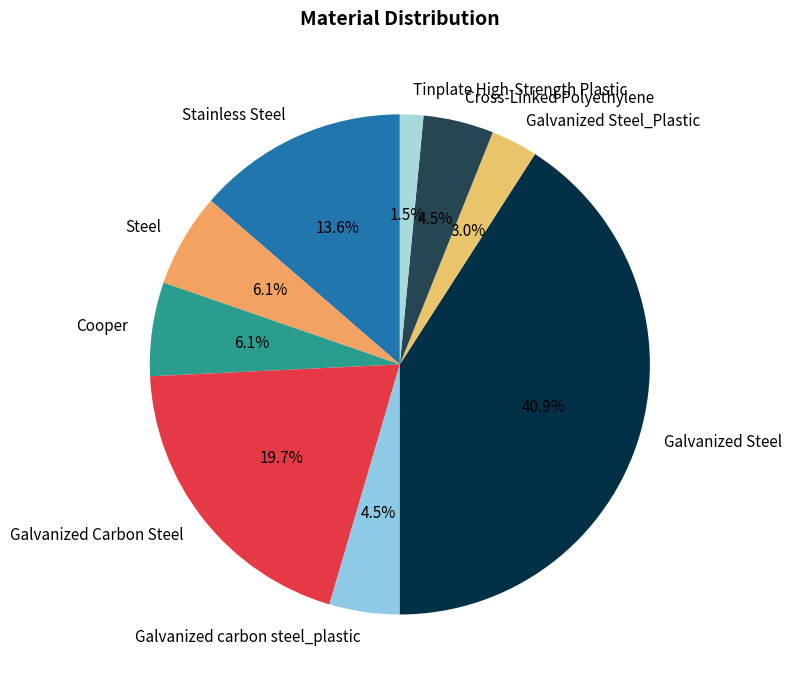

How many segments does this pie chart have?

9